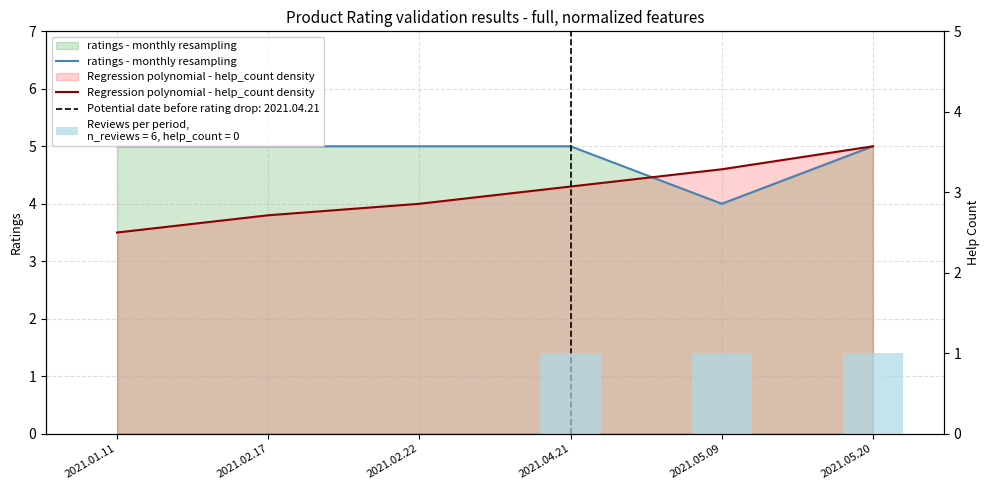

What is the spread (max minus min) of values at 2021.02.22?

1.0